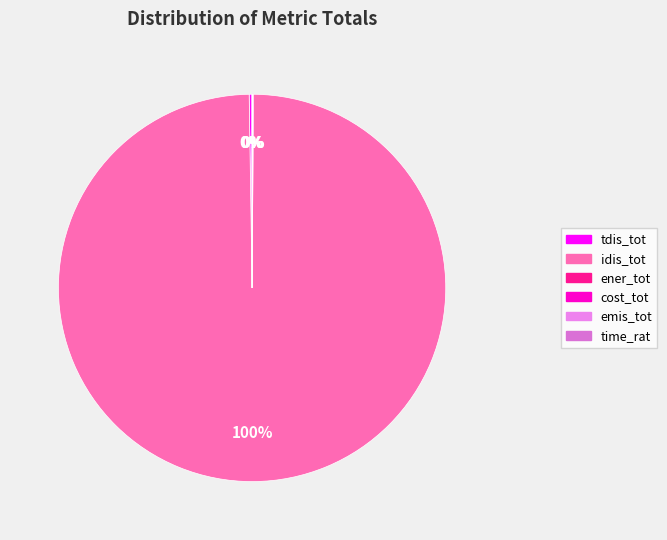

How many slices are in this pie chart?

6